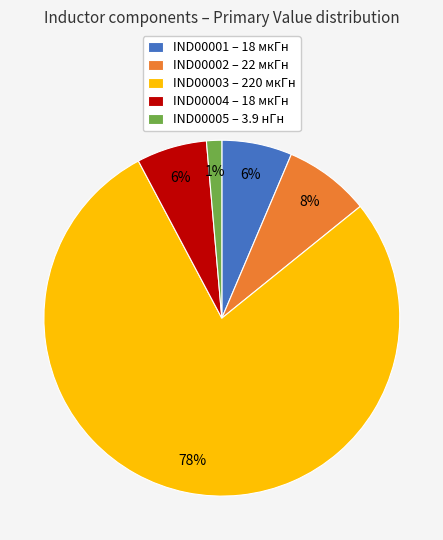

Do IND00001 and IND00005 together represent more than half of the pie?

No